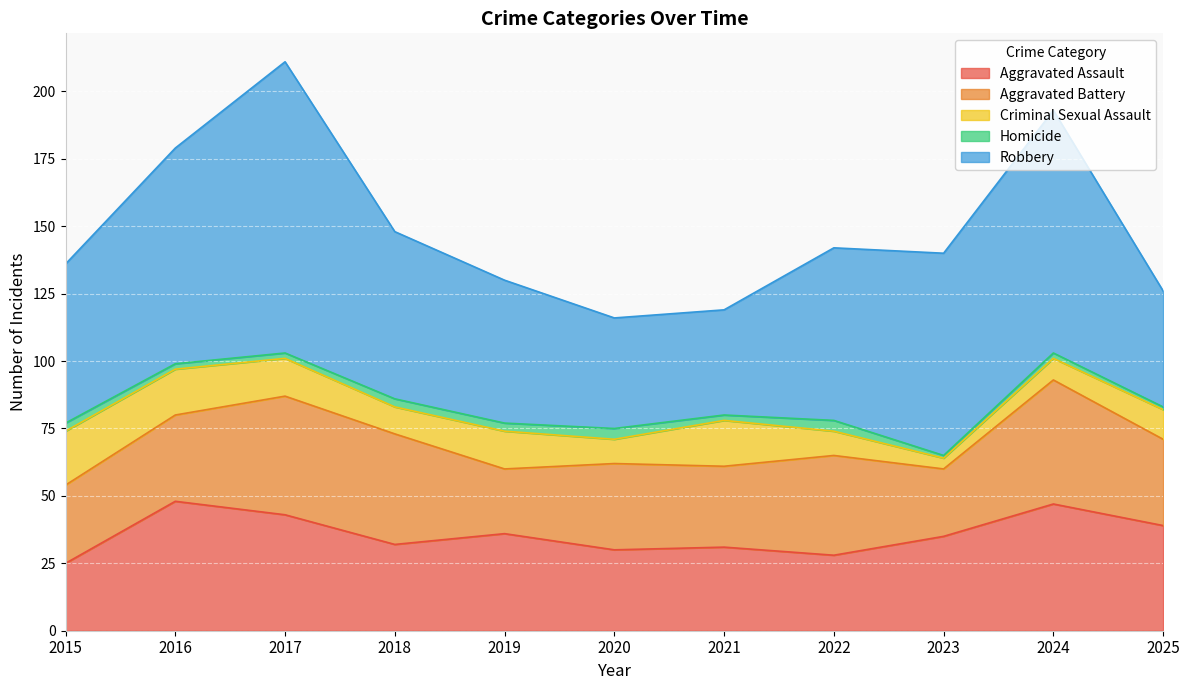

True or false: Robbery has a value of 39 at 2021.

True